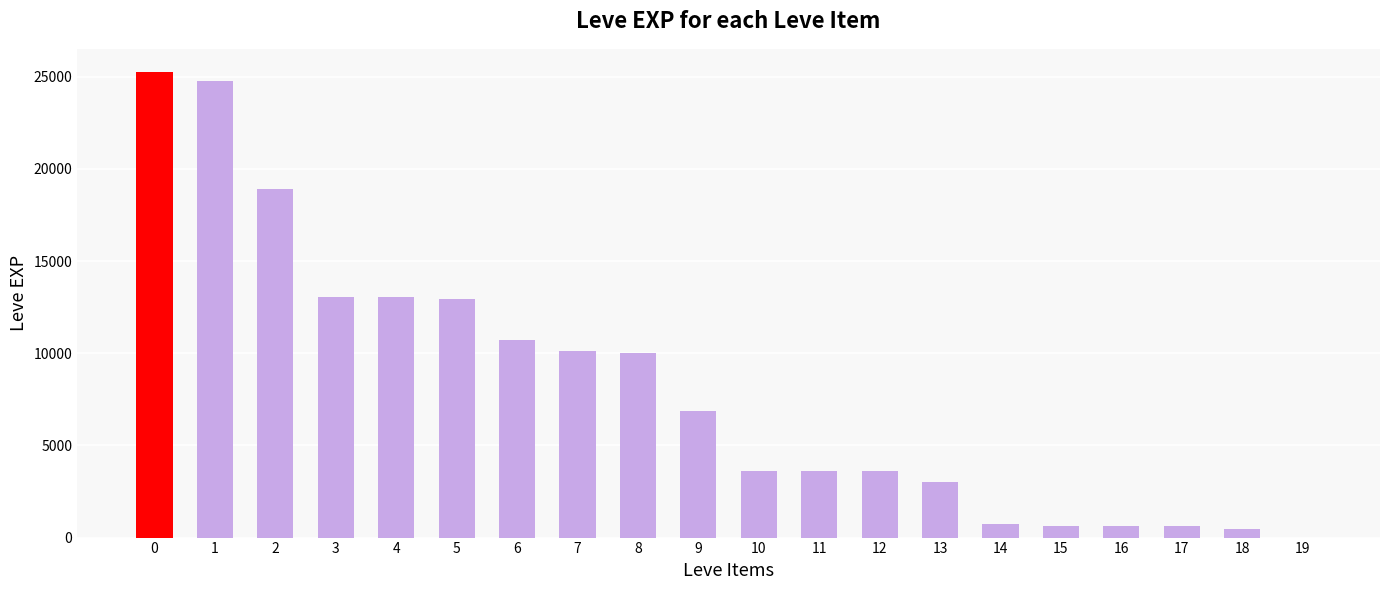

What is the sum of all values?

162571